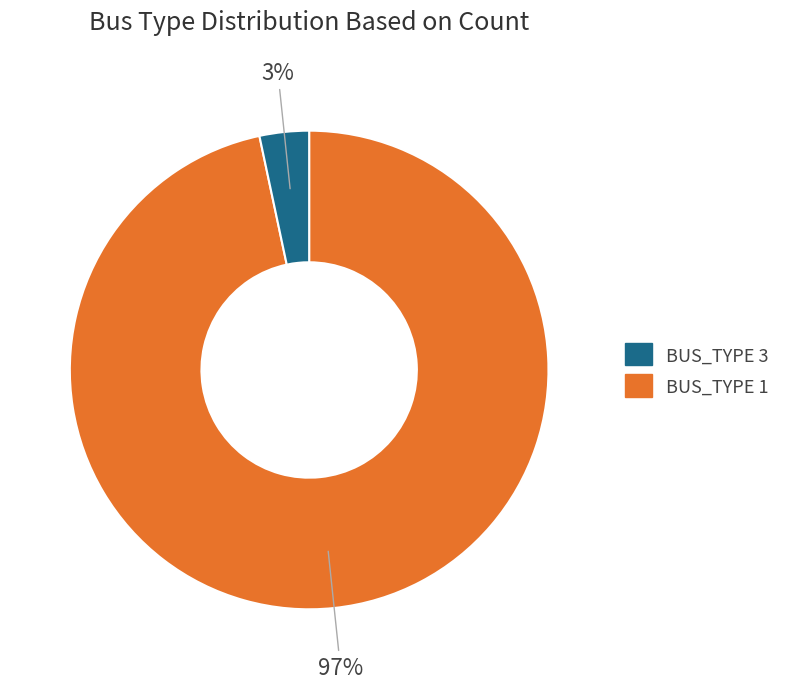

Does any single category account for the majority?

Yes